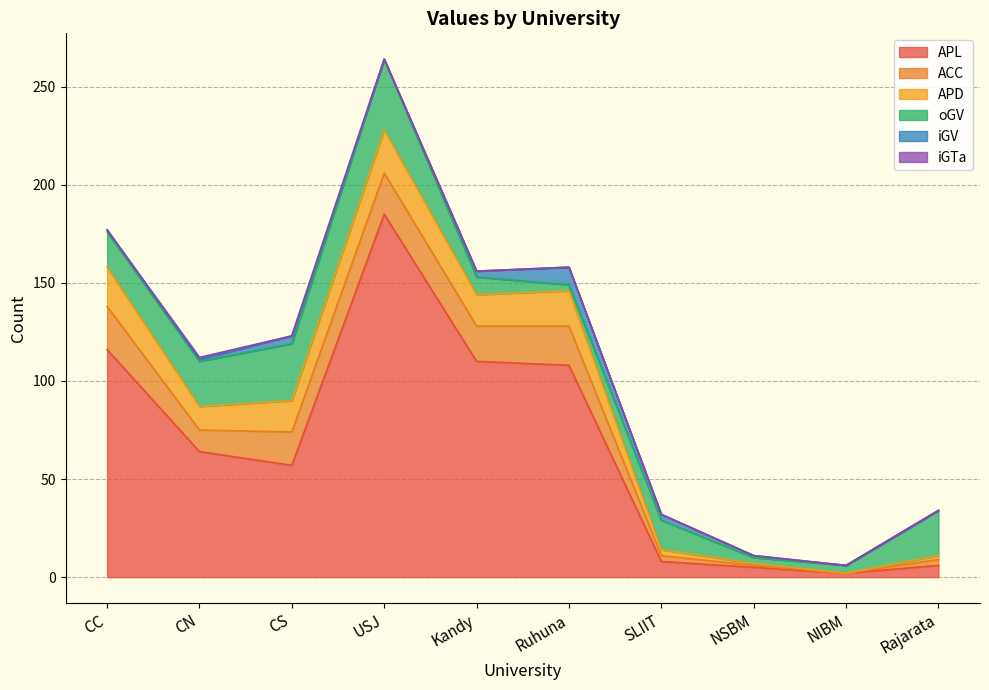

How many interior local valleys does the APD series have?

3